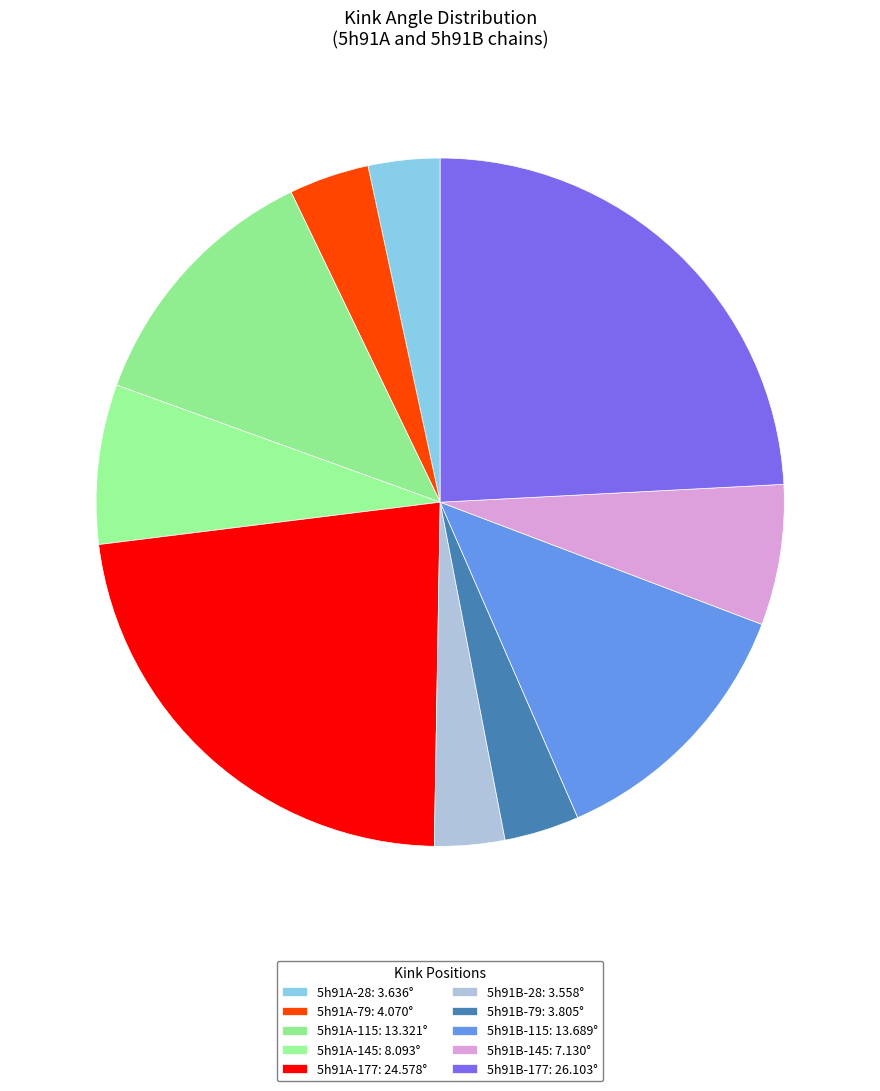

To the nearest percent, what is the combined percentage of 5h91A-177 and 5h91A-79?

27%